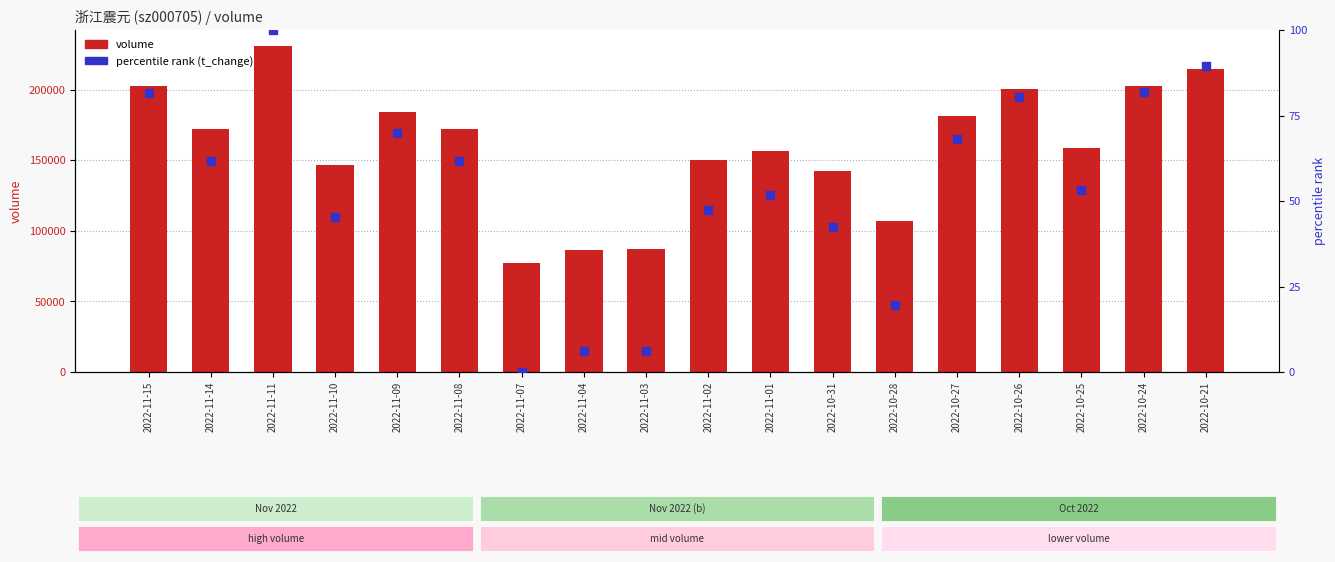

Which series has the largest total across all categories?

volume